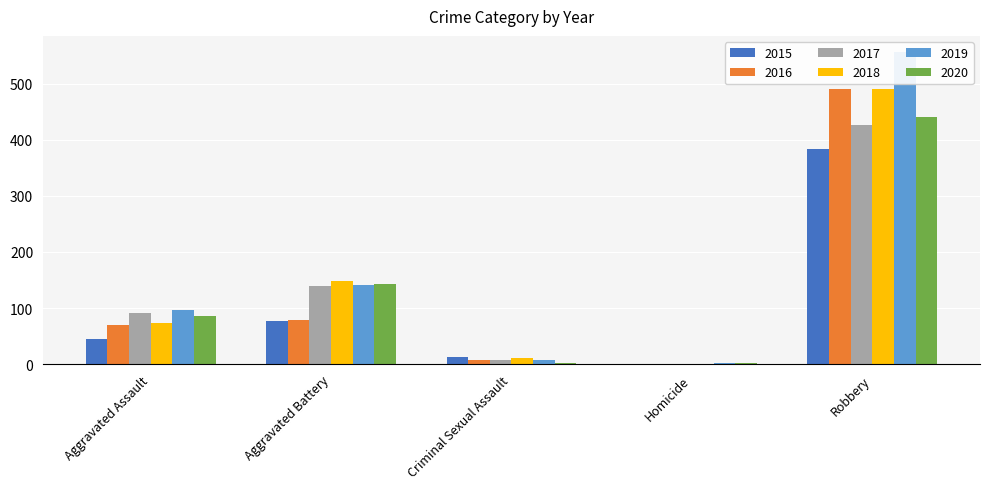

At which label is 2020 closest to 221?

Aggravated Battery